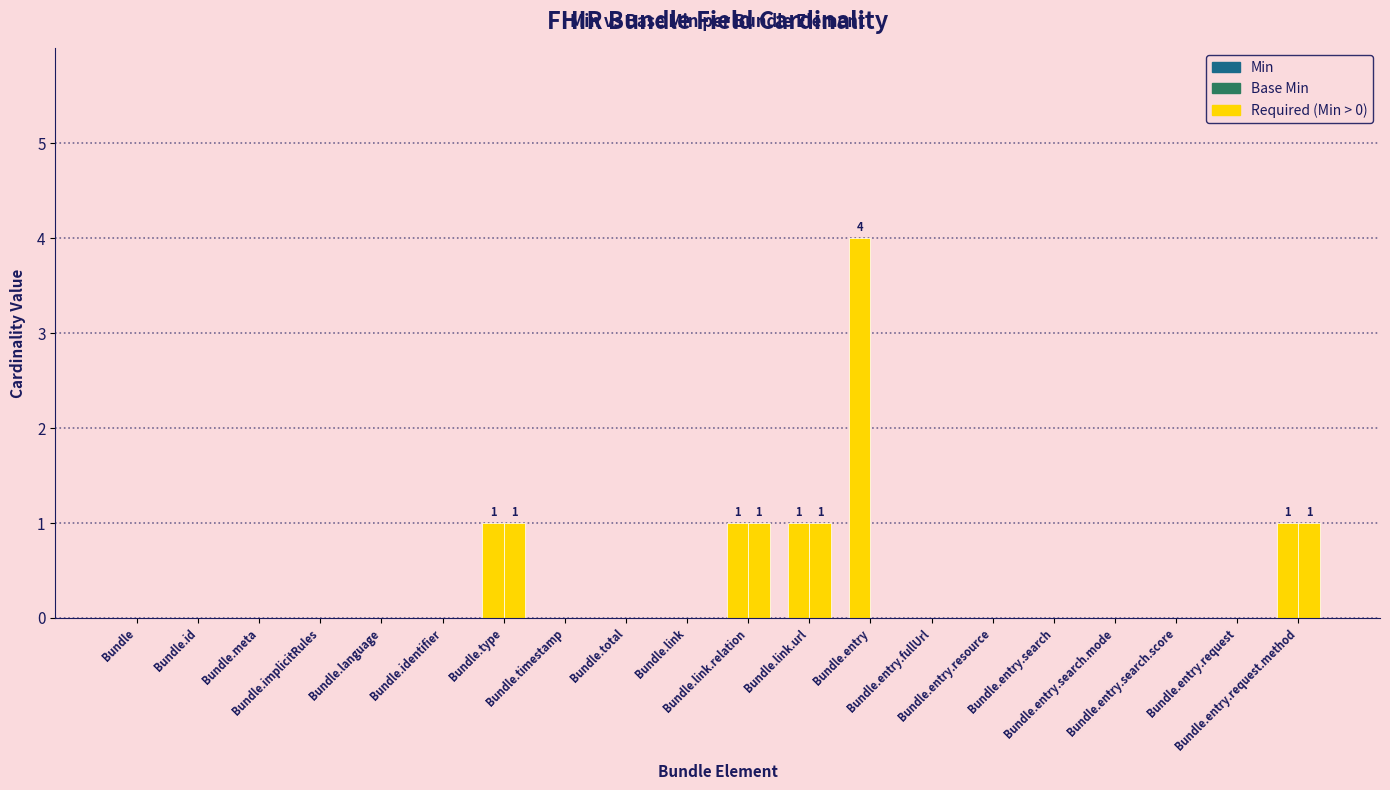

Count the number of data series in this chart.

2